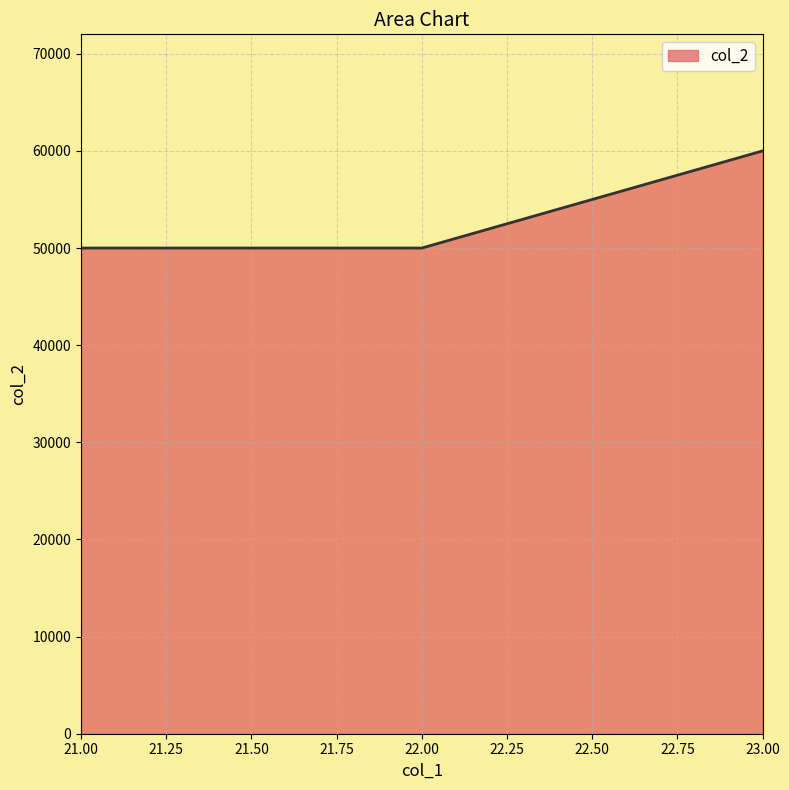

What is the difference between the maximum and minimum values?

10000